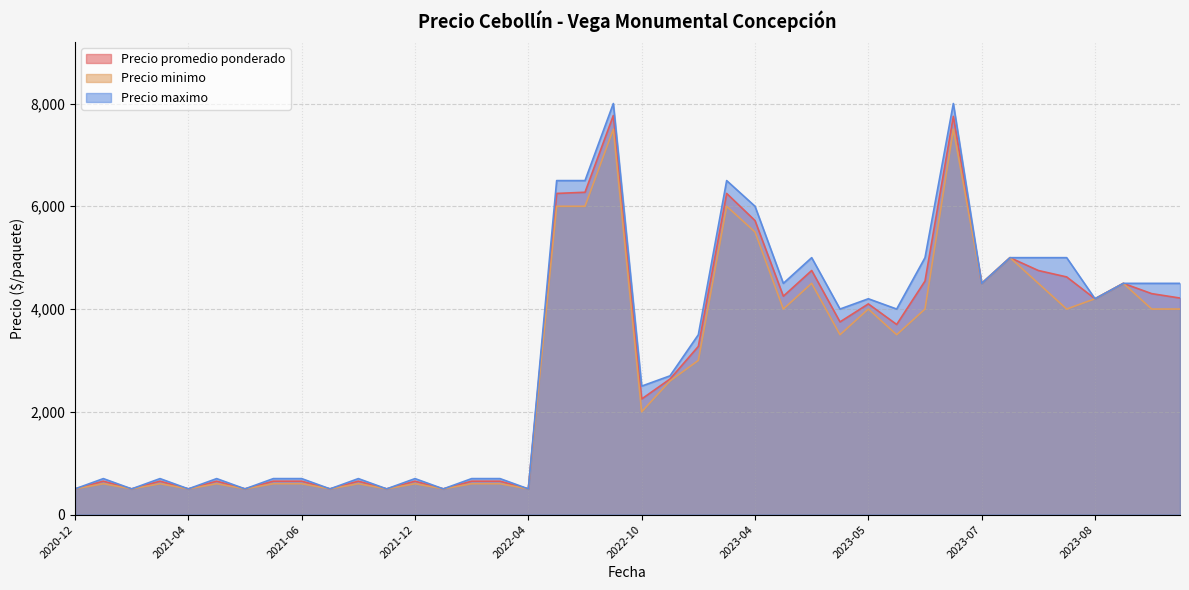

Does the chart display data point markers on the line(s)?

No